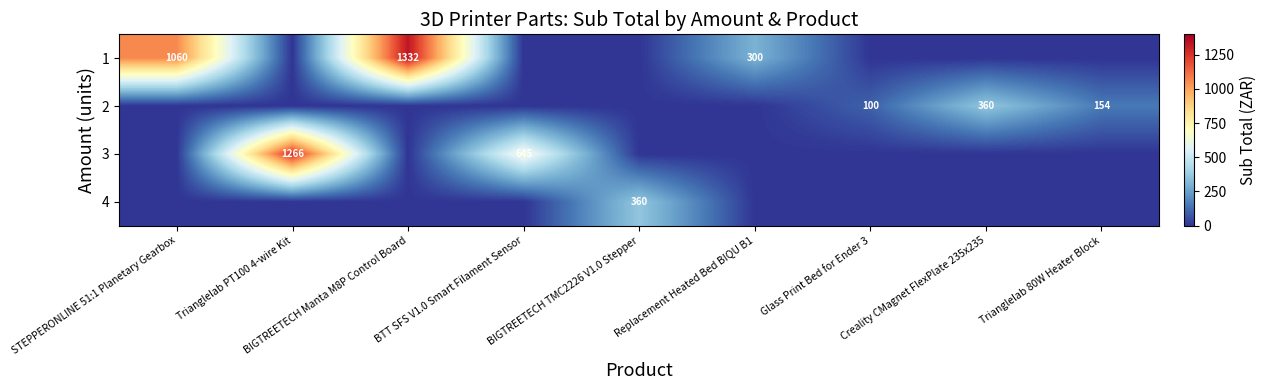

At which label is row_3 closest to 180?

STEPPERONLINE 51:1 Planetary Gearbox